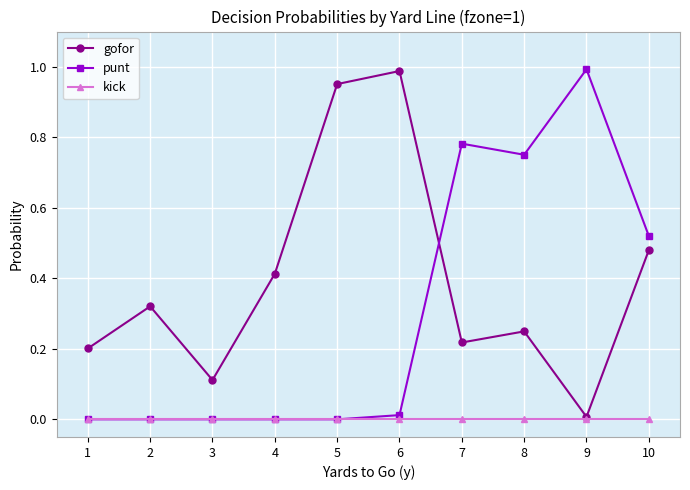

In gofor, how many points are higher than both neighbors (excluding endpoints)?

3